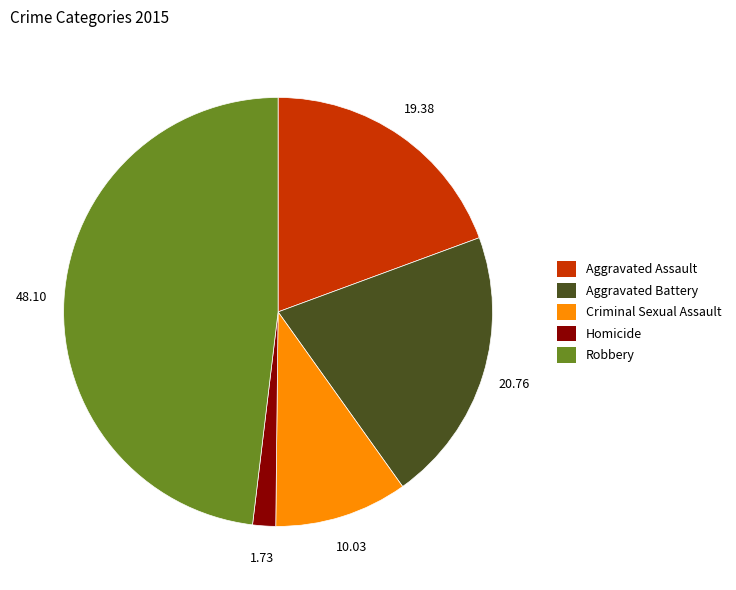

Rank the categories by value from lowest to highest.

Homicide, Criminal Sexual Assault, Aggravated Assault, Aggravated Battery, Robbery